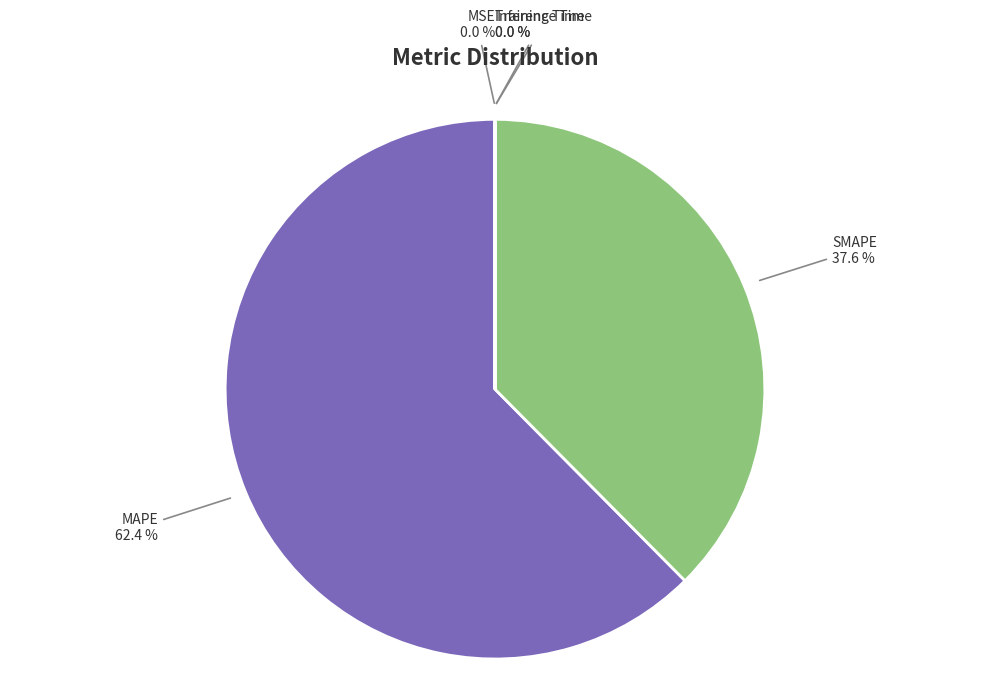

What is the largest slice in the pie chart?

MAPE